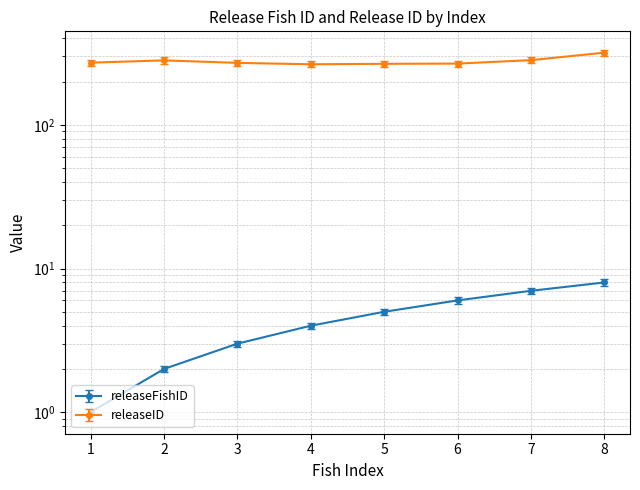

Between 1 and 8, which is larger?

8